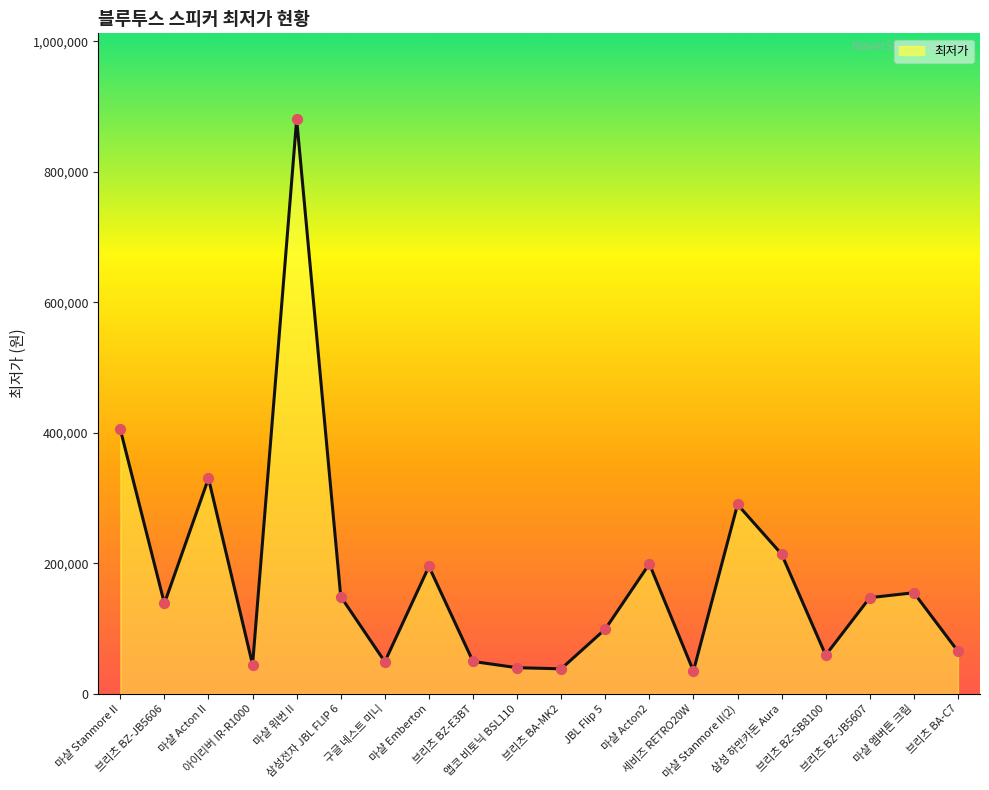

Between 마샬 Acton II and 브리츠 BZ-E3BT, which is larger?

마샬 Acton II